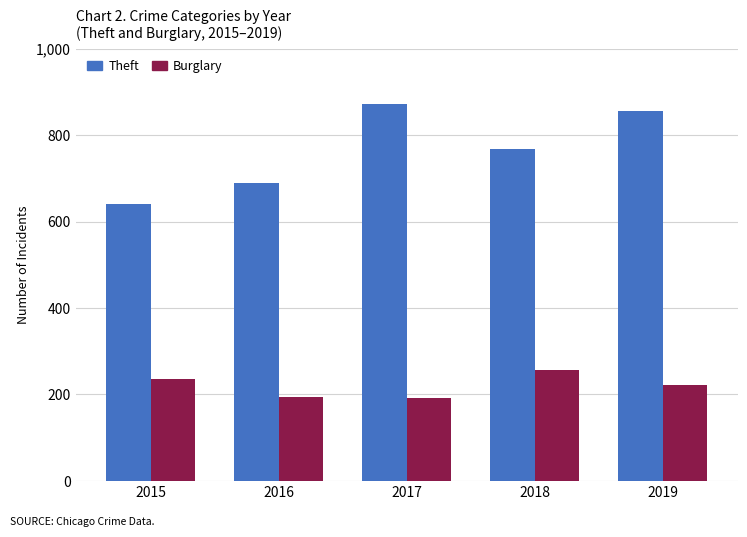

At 2016, list the series in order from smallest to largest.

Burglary, Theft